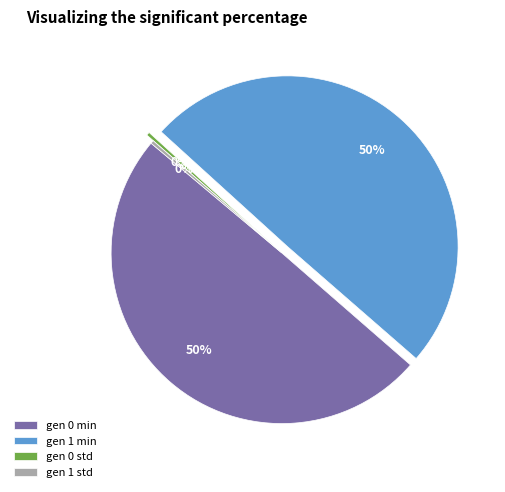

True or false: gen 0 std accounts for 0% of the total.

True